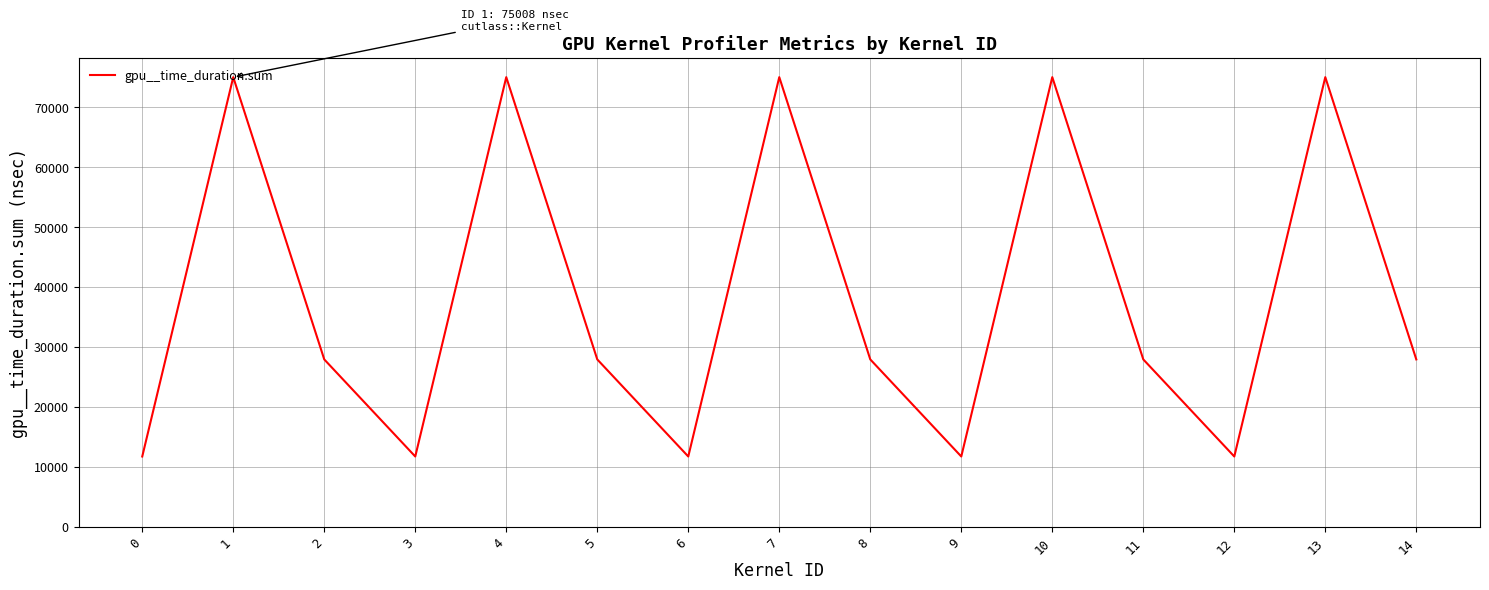

How many interior local peaks (higher than both neighbors) does the data have?

5